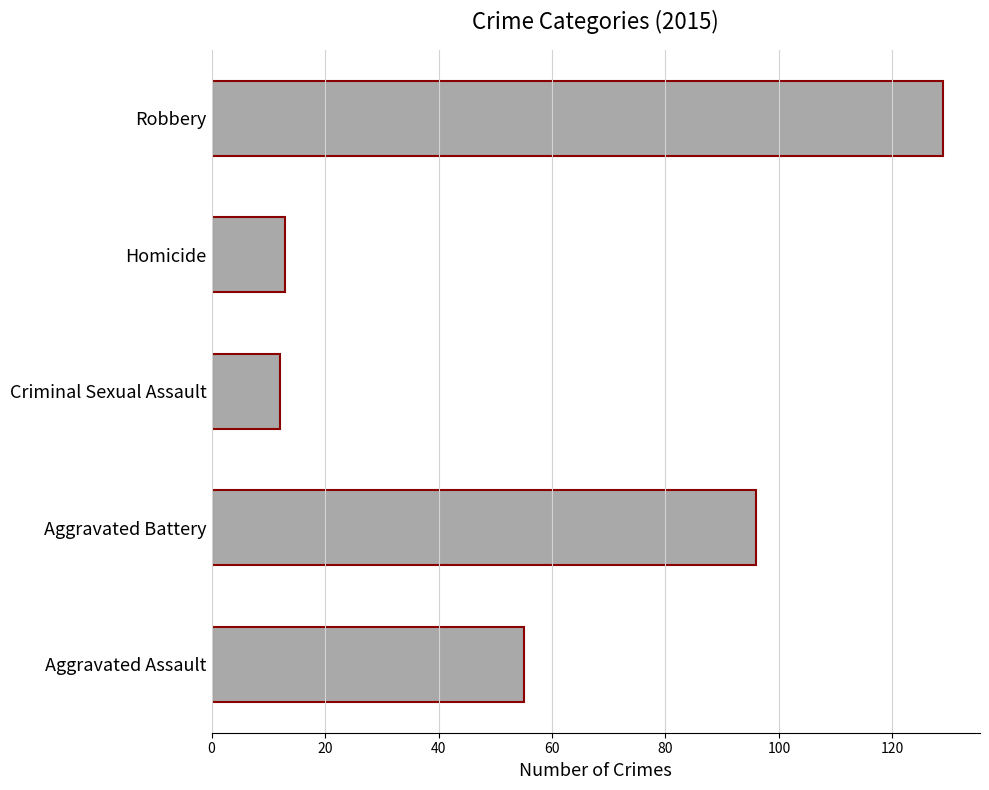

Approximately how many times larger is the value at Robbery compared to Aggravated Assault?

2.3